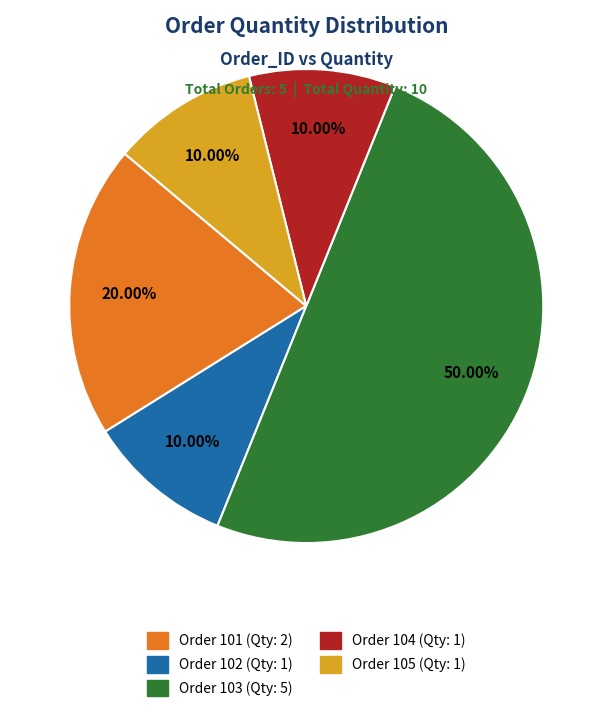

Approximately how many times larger is the value at Order 103 (Qty: 5) compared to Order 102 (Qty: 1)?

5.0